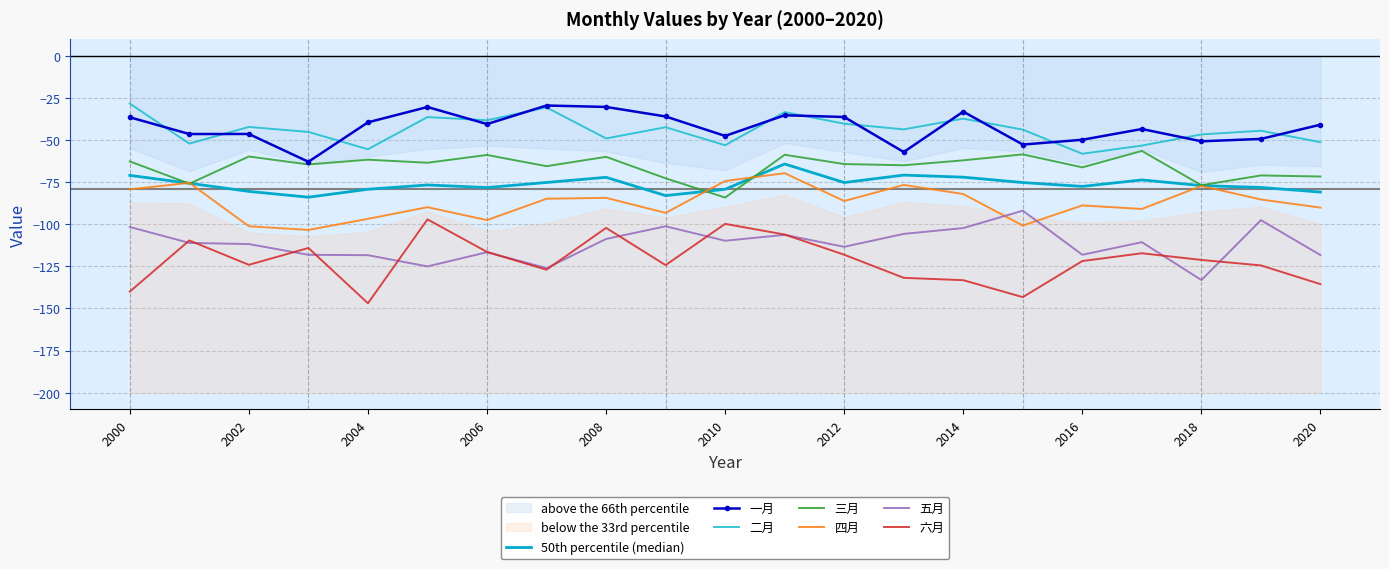

What is the total value across all series at 2010?

-468.8